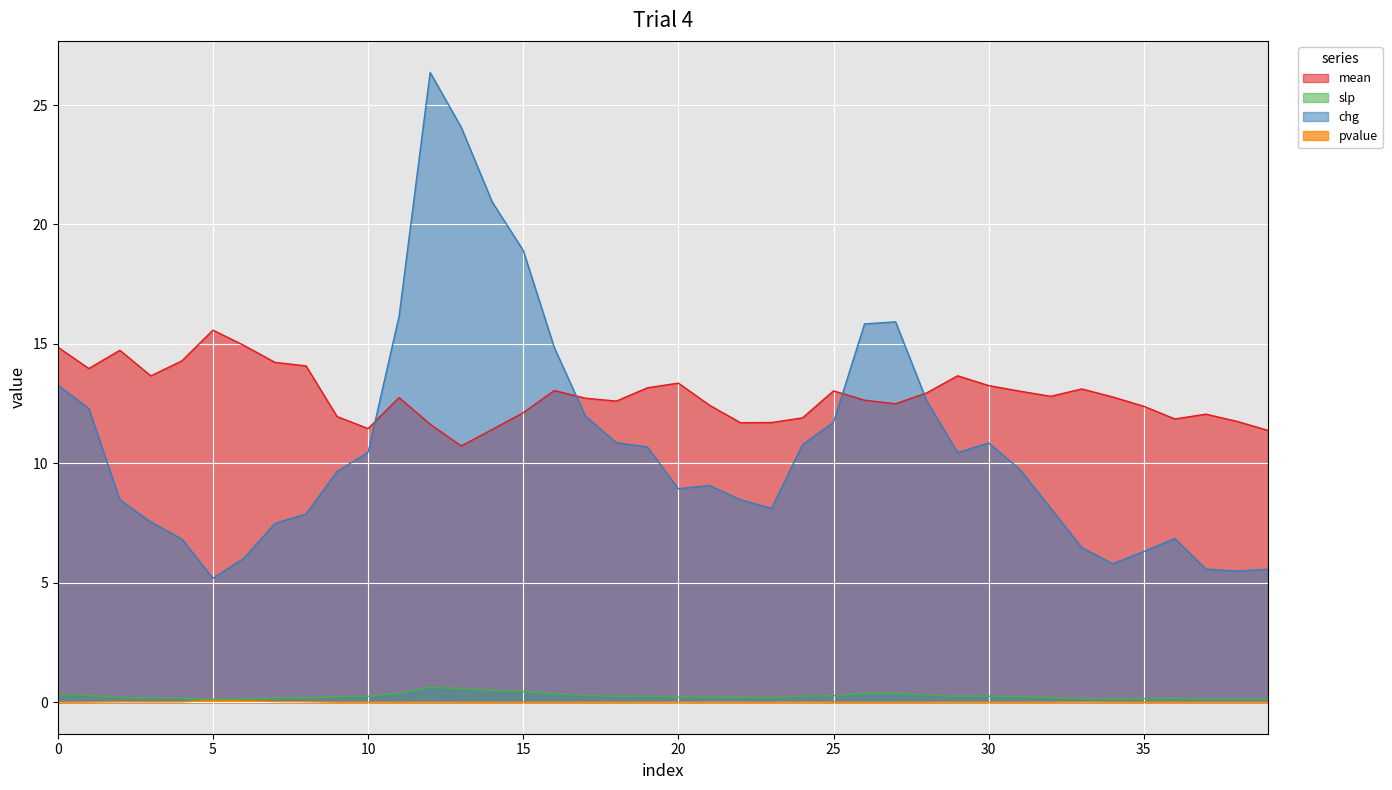

Count the number of categories in the chart.

40